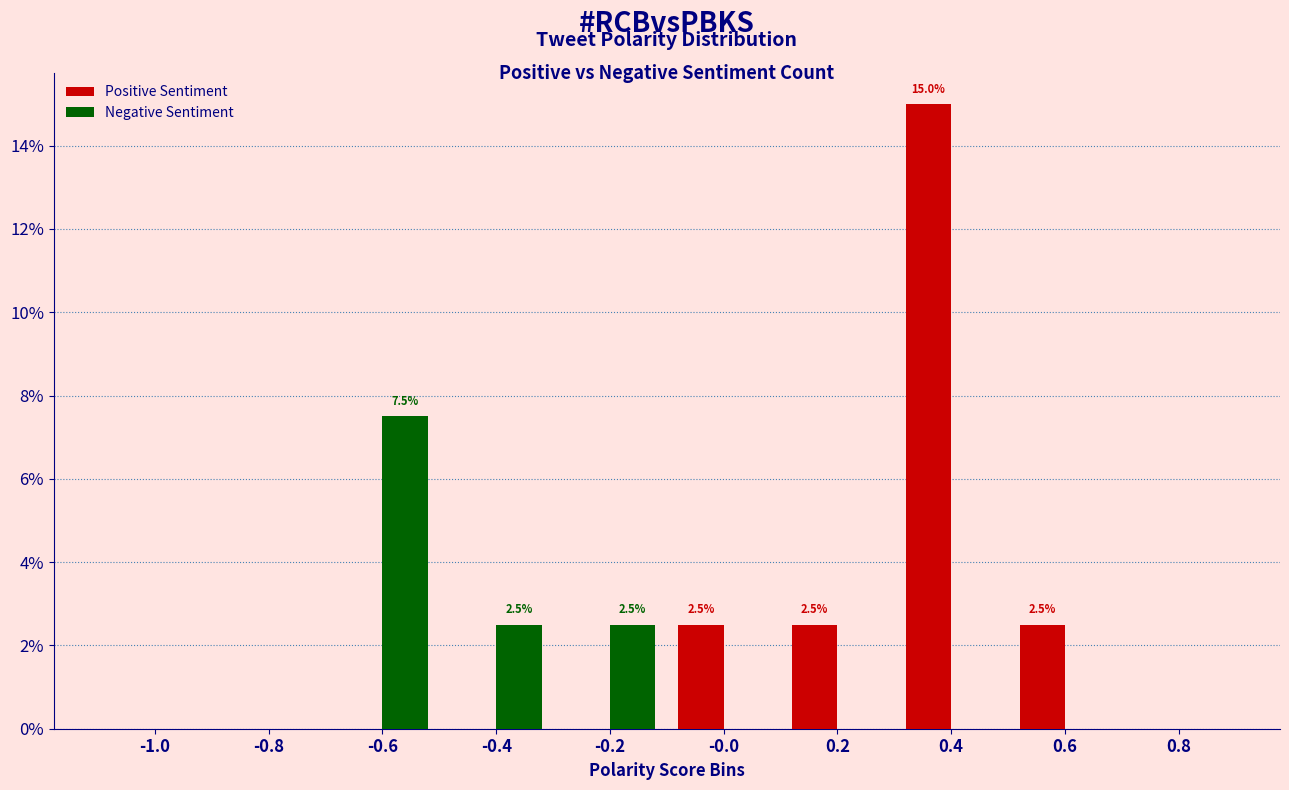

Between -0.0 and 0.8, which series saw the biggest shift?

Positive Sentiment